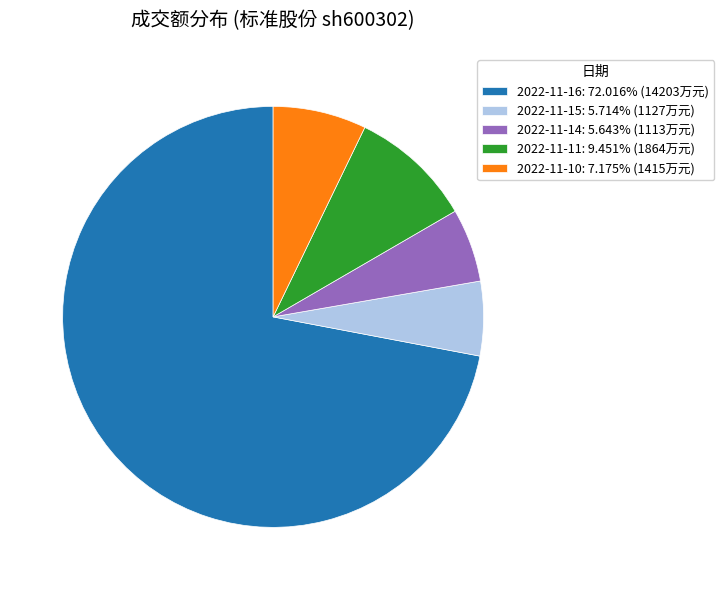

What is the largest slice in the pie chart?

2022-11-16